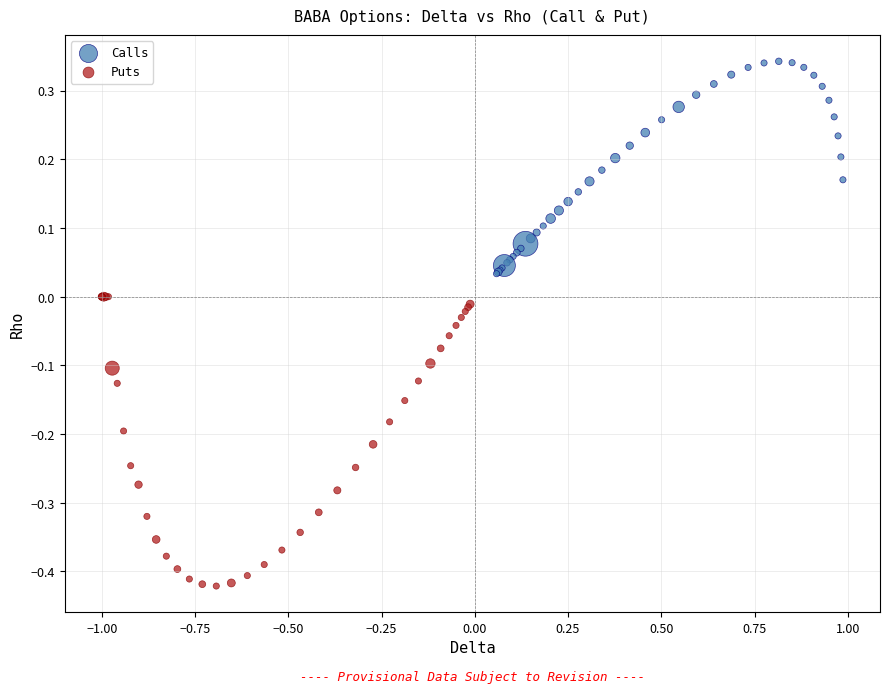

Which series contains the highest Y value?

Calls